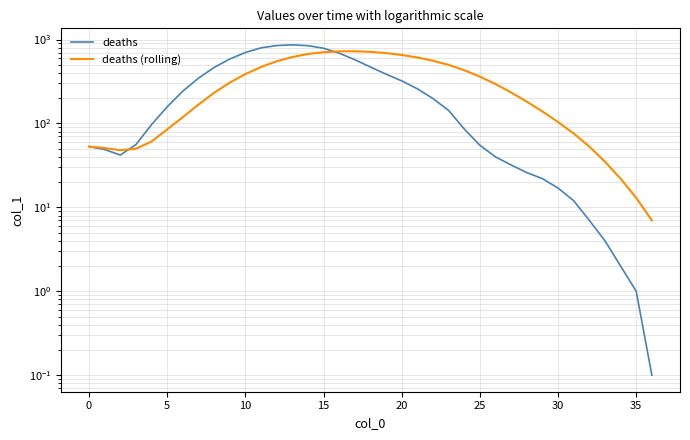

How many values in the deaths (rolling) series are below 234?

18